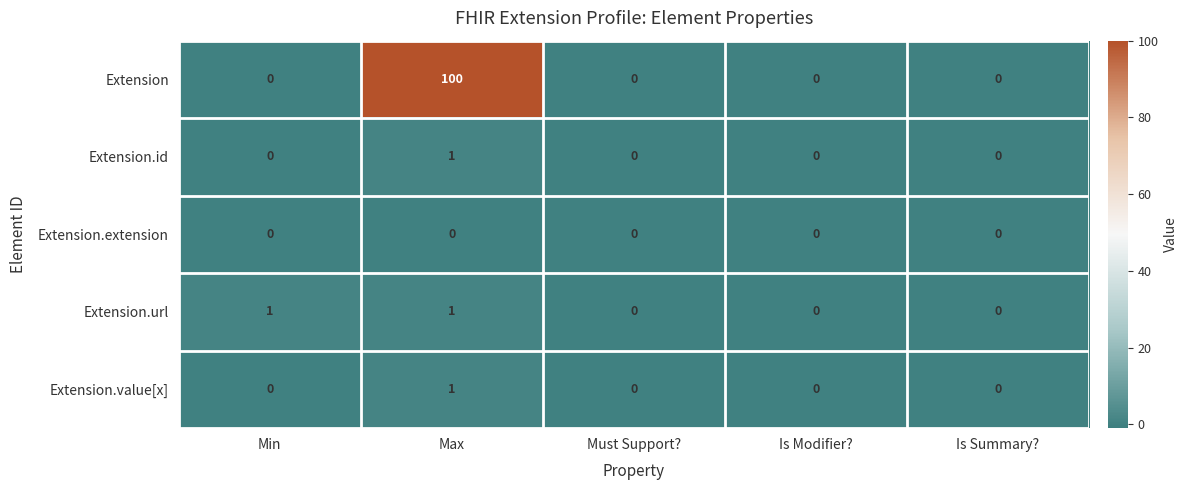

Reading left to right, list all the values displayed in this chart.

Extension: Min=0	Max=100	Must Support?=0	Is Modifier?=0	Is Summary?=0
Extension.id: Min=0	Max=1	Must Support?=0	Is Modifier?=0	Is Summary?=0
Extension.extension: Min=0	Max=0	Must Support?=0	Is Modifier?=0	Is Summary?=0
Extension.url: Min=1	Max=1	Must Support?=0	Is Modifier?=0	Is Summary?=0
Extension.value[x]: Min=0	Max=1	Must Support?=0	Is Modifier?=0	Is Summary?=0